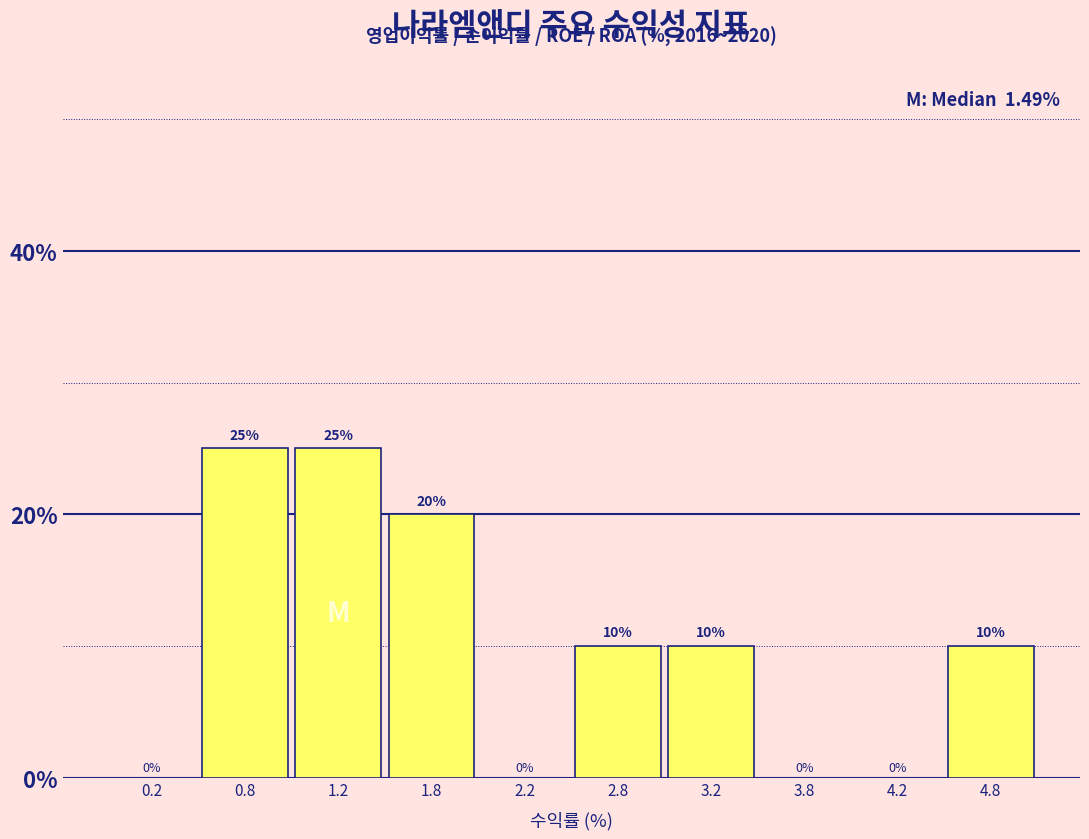

What is the height of the bar covering 3.0 to 3.5 on the x-axis?

10